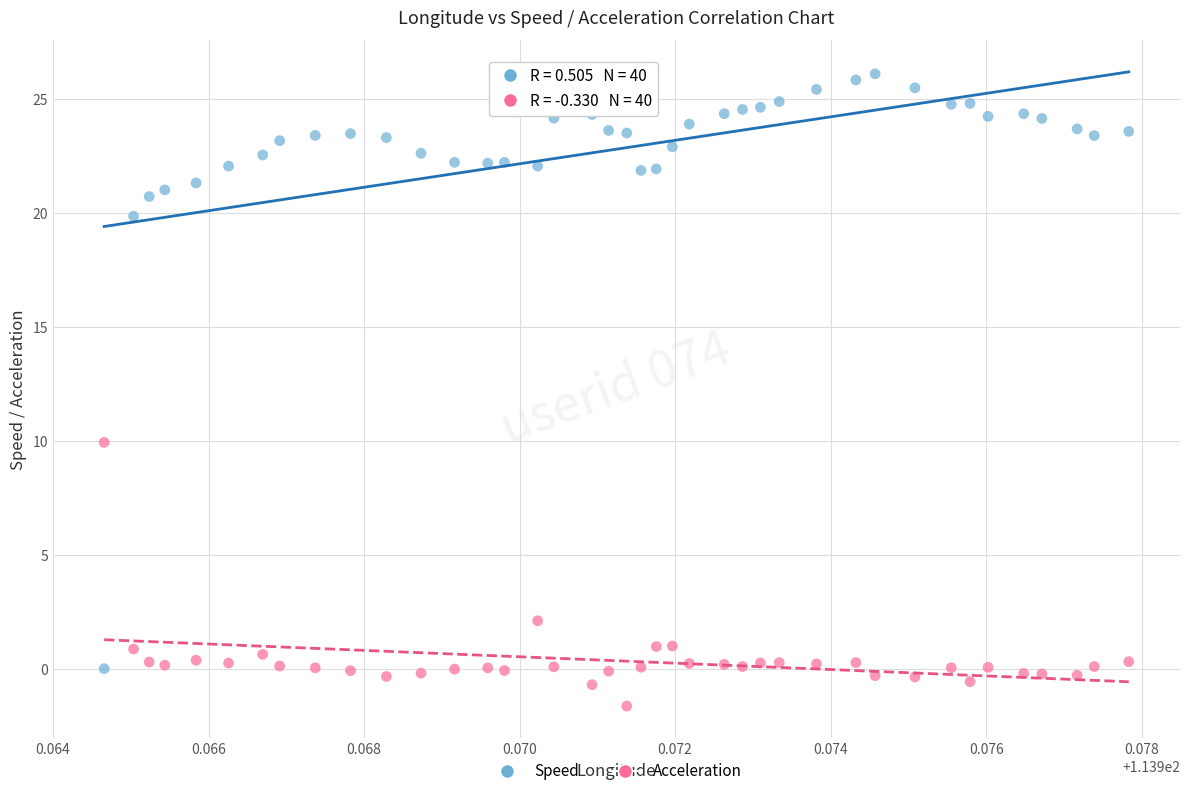

What are all the series names shown in the legend?

Speed, Acceleration